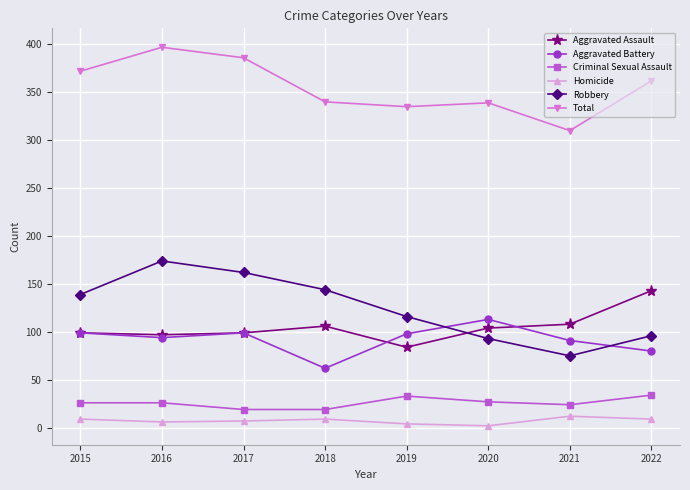

At how many categories does at least one series exceed 330?

7